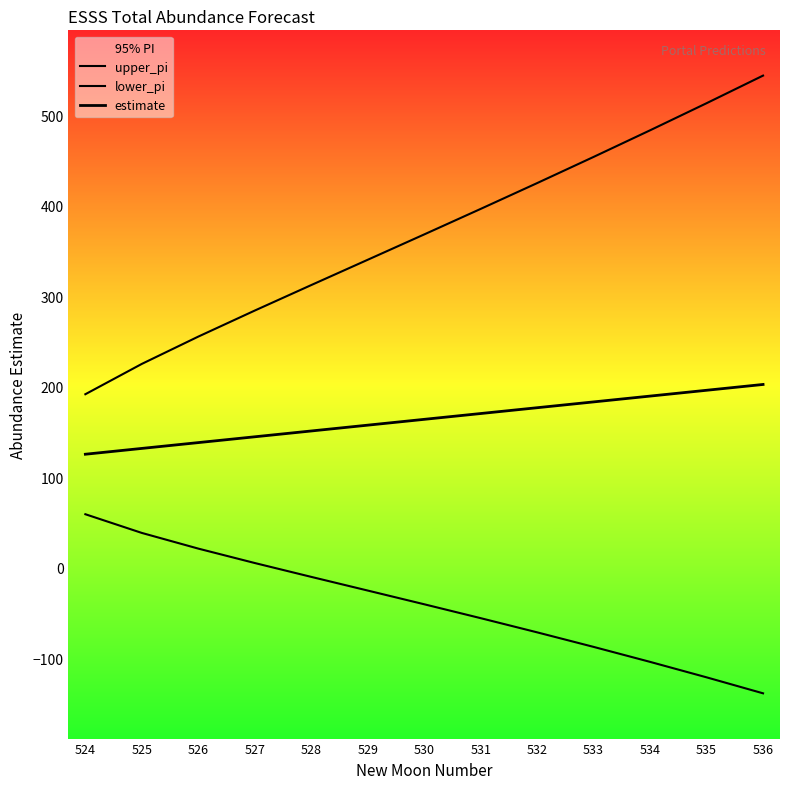

Is this an area chart (filled region under the line)?

No